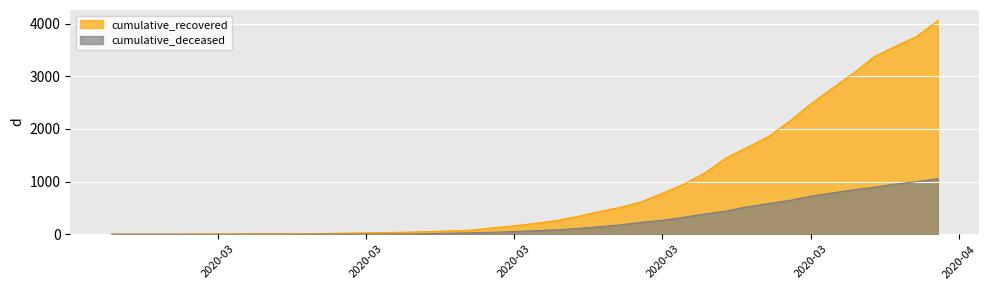

What is the difference between the maximum and second lowest values in the cumulative_recovered series?

4054